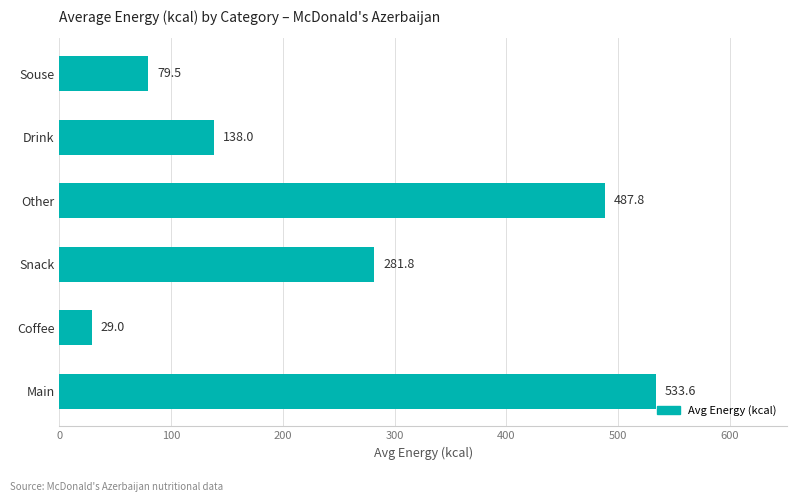

Rank the categories by value from lowest to highest.

Coffee, Souse, Drink, Snack, Other, Main